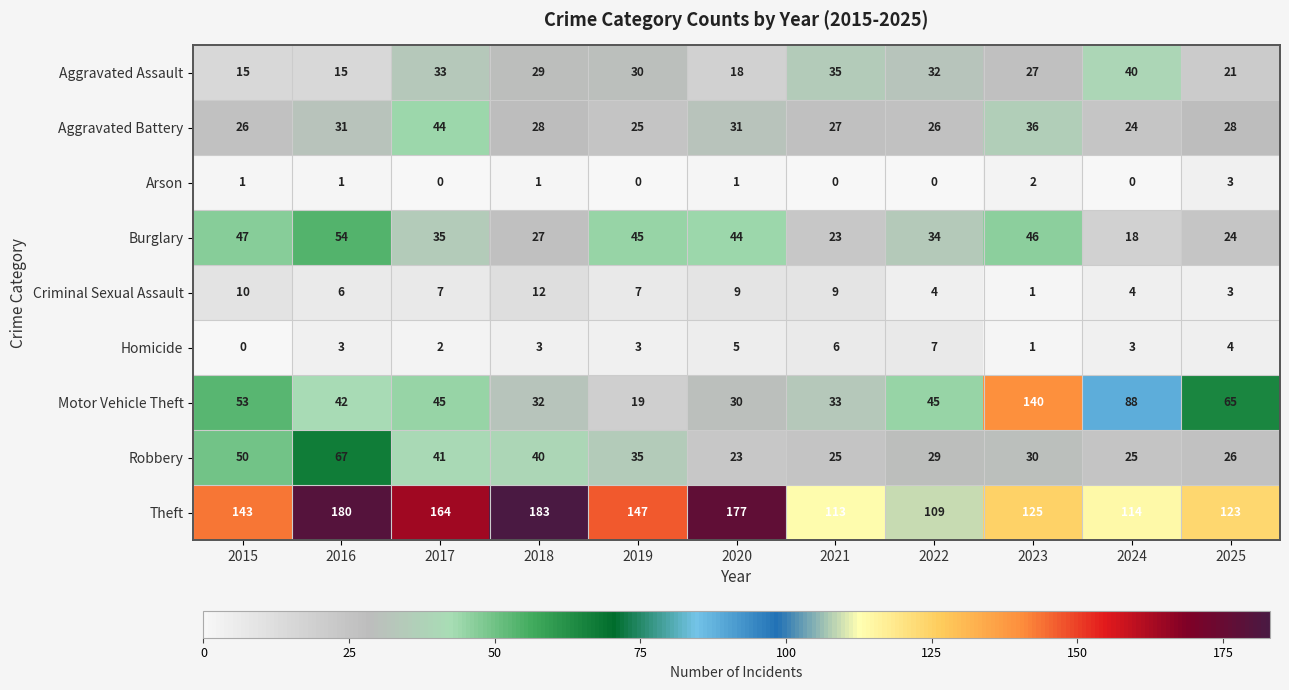

Where is Criminal Sexual Assault nearest to the value 6?

2016